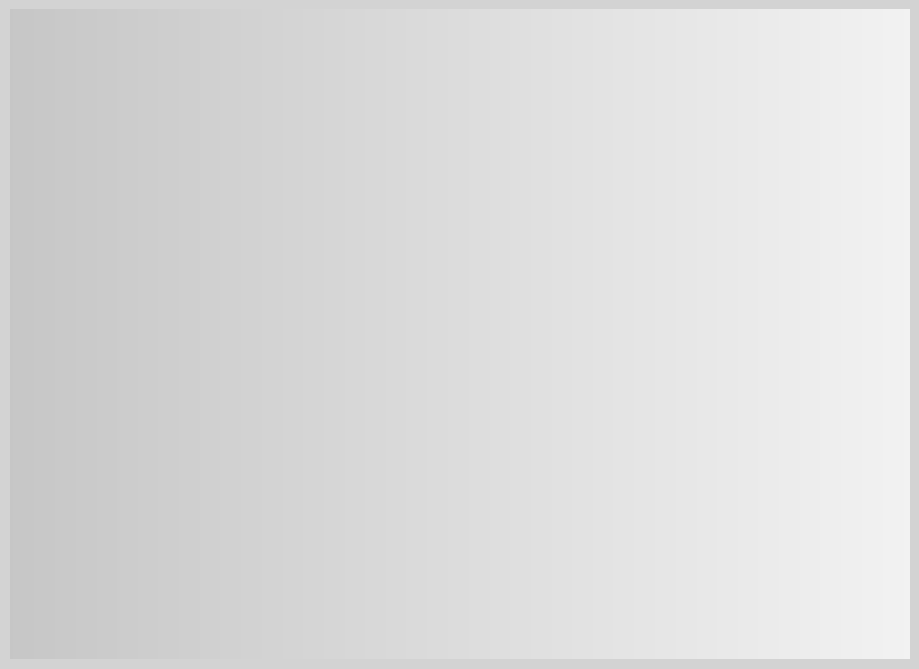

How many segments does this pie chart have?

5